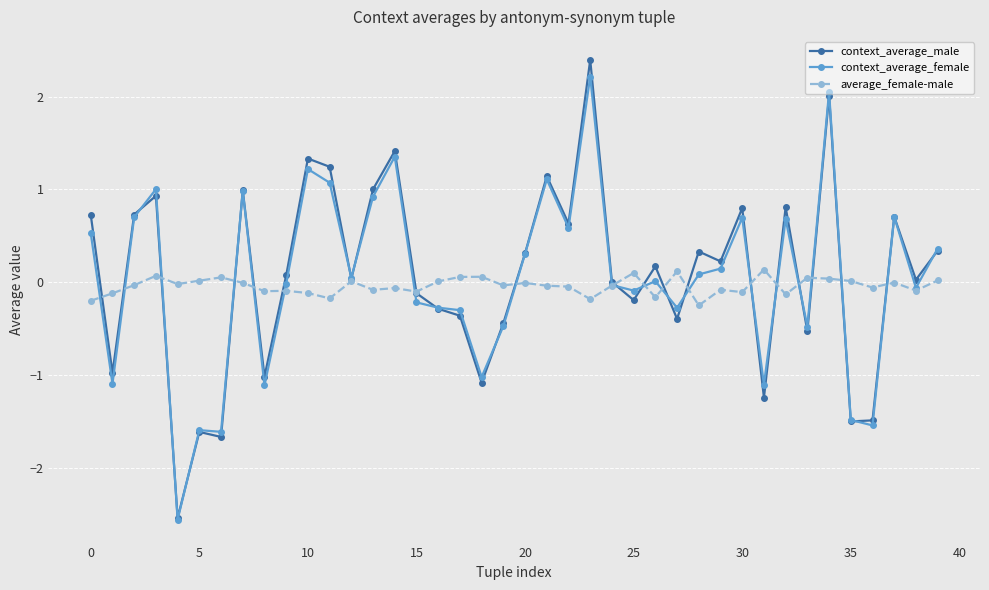

What is the maximum value for context_average_female?

2.2